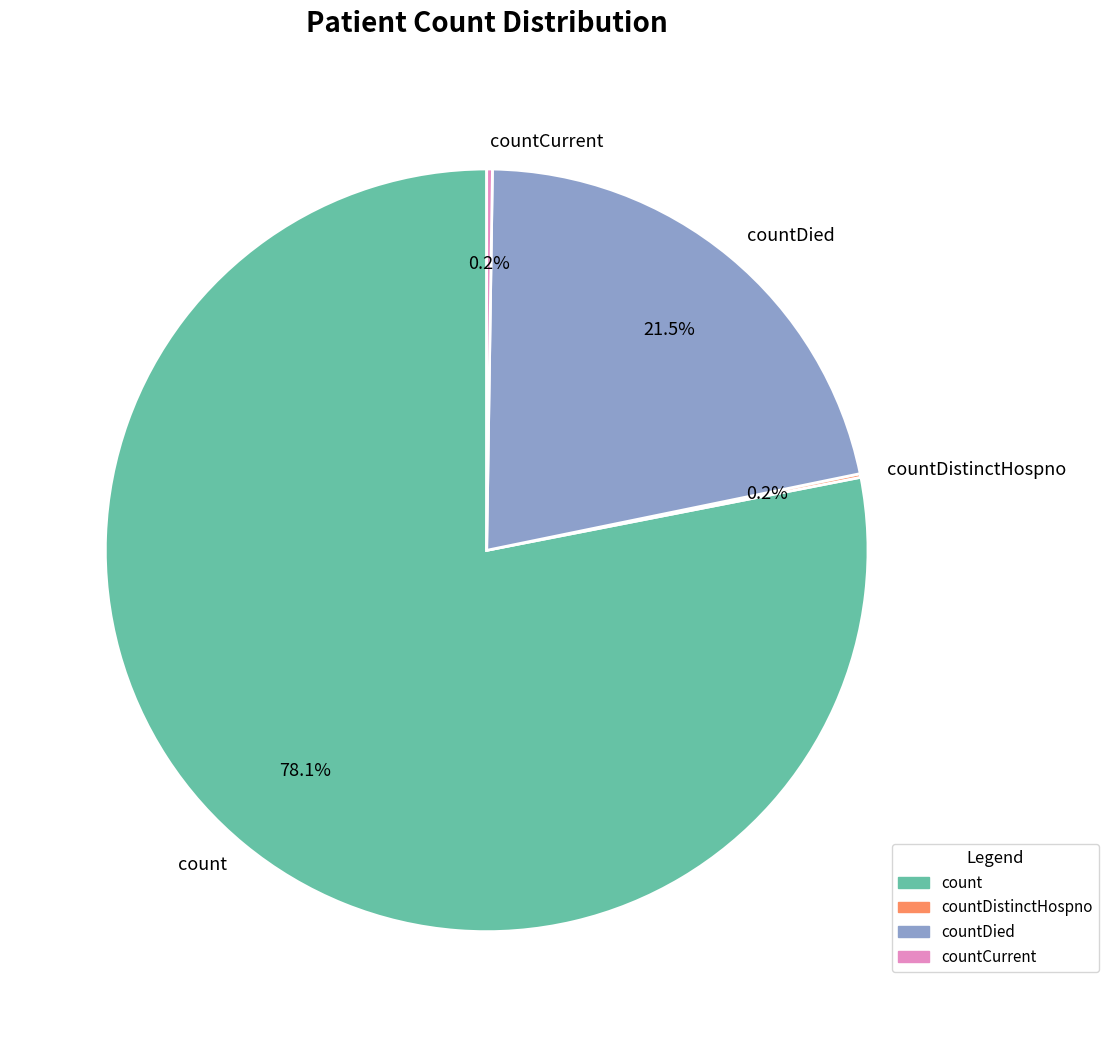

Between count and countDied, which is larger?

count